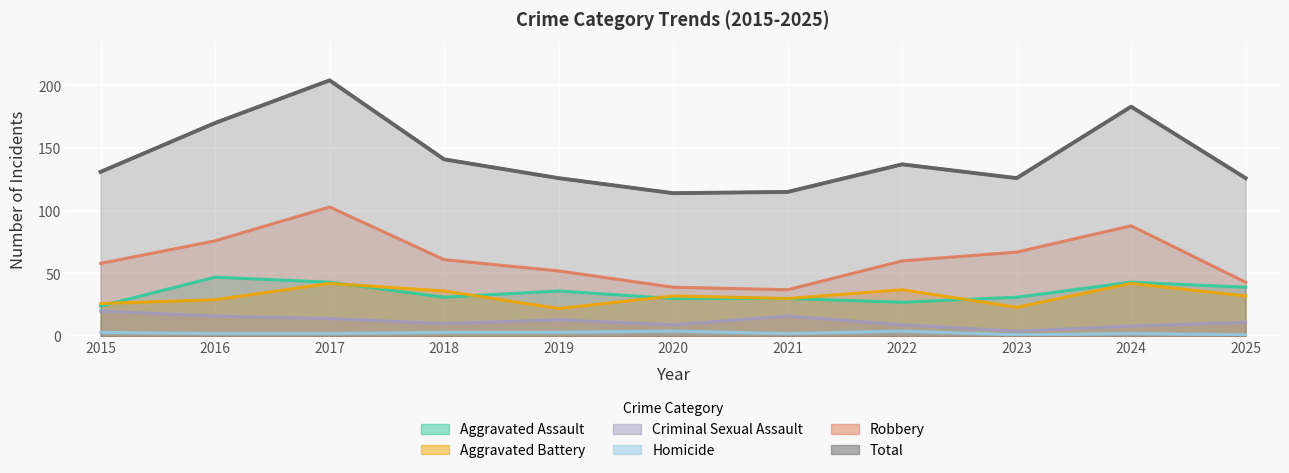

In Robbery, how many points are higher than both neighbors (excluding endpoints)?

2